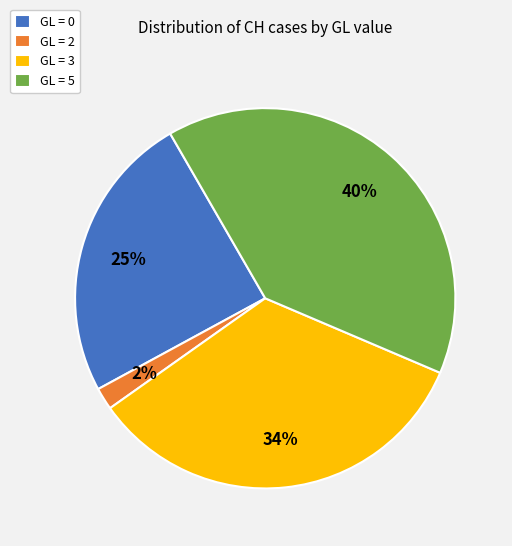

How many slices are in this pie chart?

4